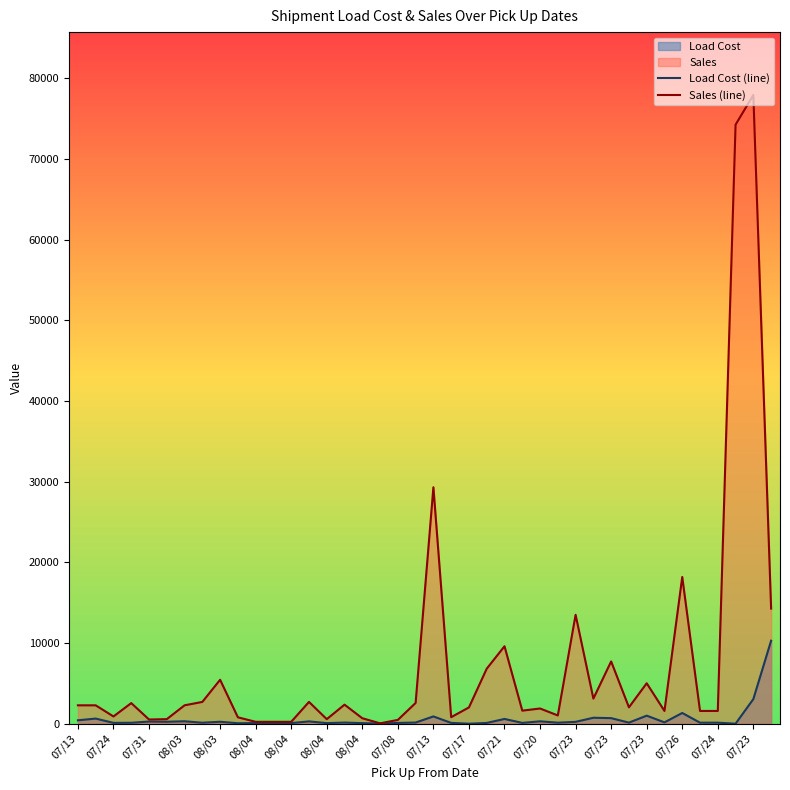

How many data points in Sales (line) are above 2279?

17